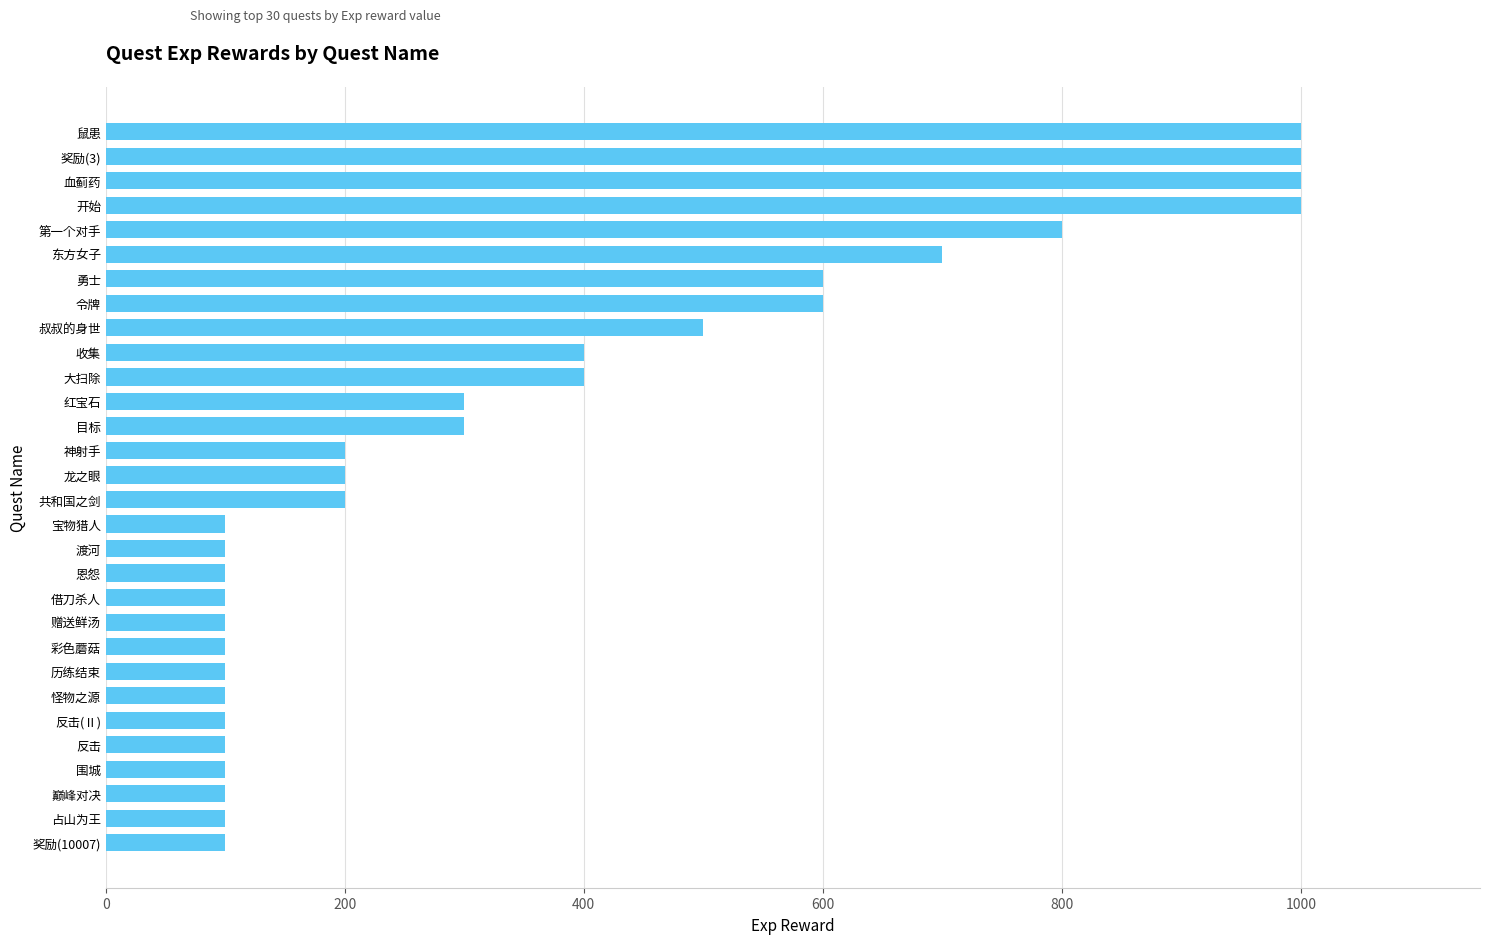

The chart shows a value of 281 at 神射手. True or false?

False